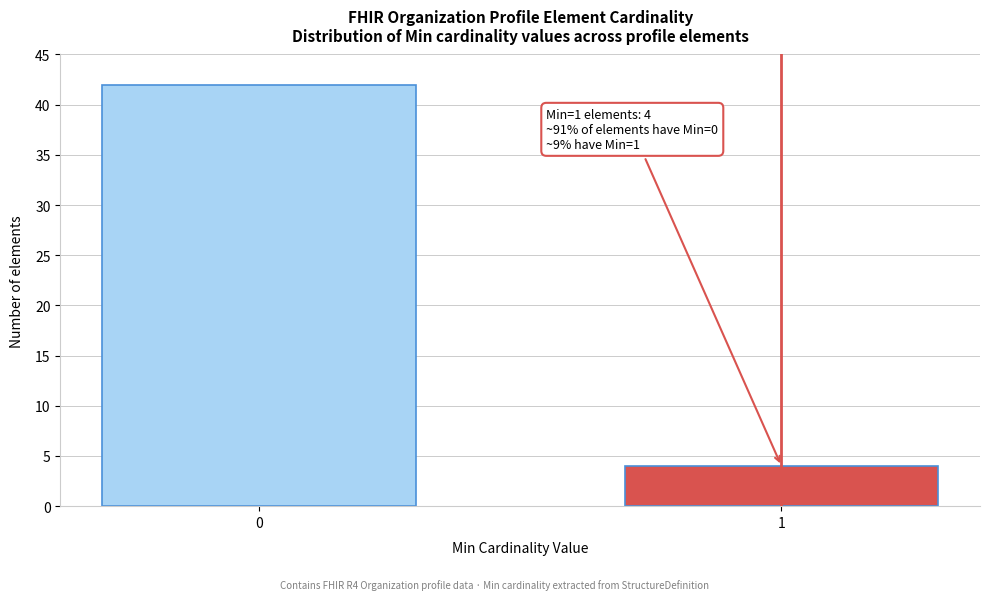

Reading left to right, list all the values displayed in this chart.

42	4